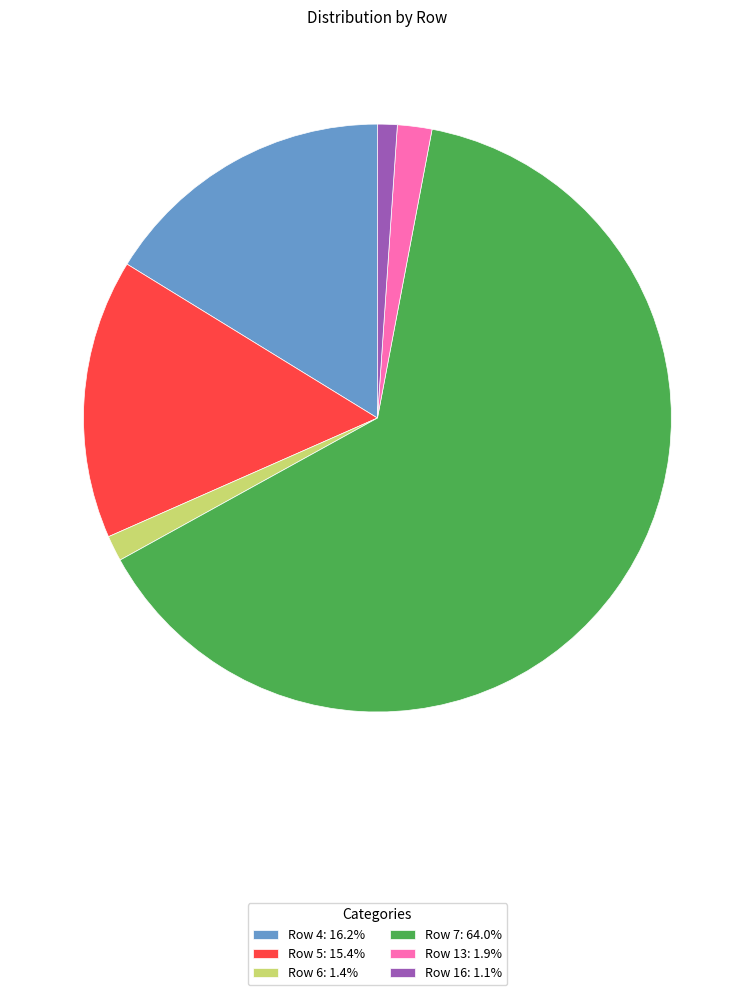

What is the ratio of the value at Row 13: 1.9% to the value at Row 6: 1.4%?

1.3